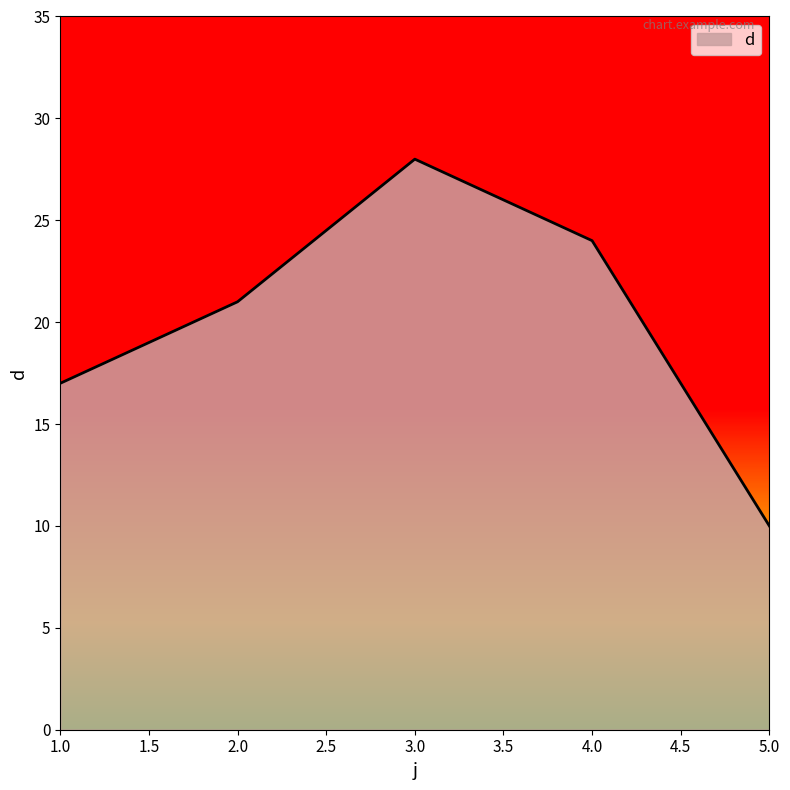

Rank the categories by value from lowest to highest.

5.0, 1.0, 2.0, 4.0, 3.0